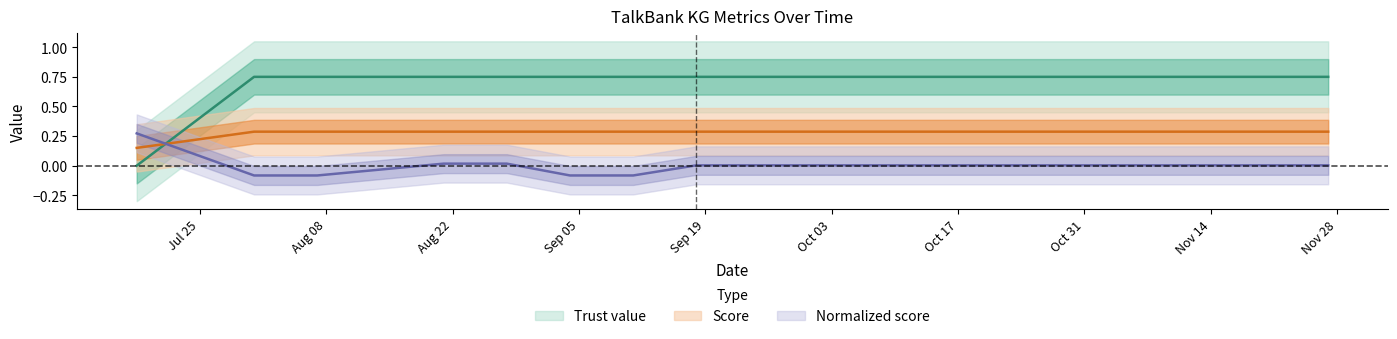

The value of Trust value at 2022-10-23 is 0.8. True or false?

True